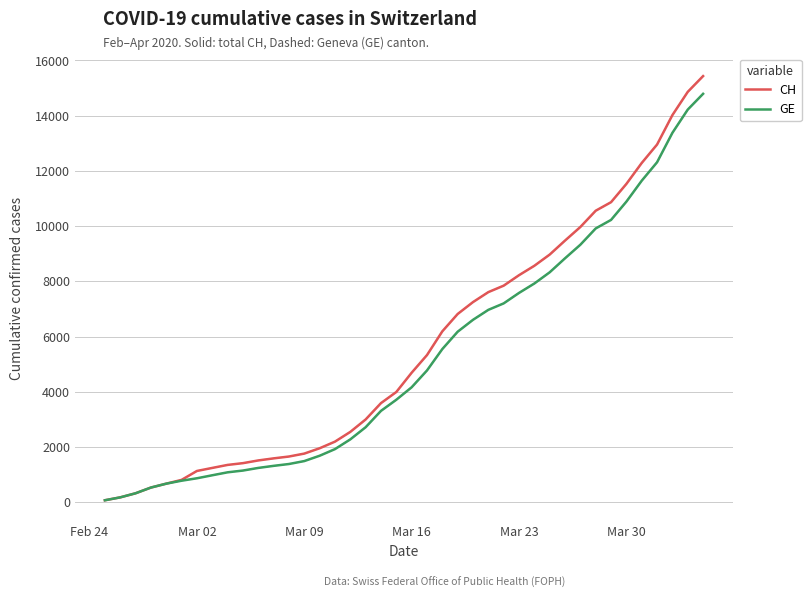

Rank the series by their average value, from lowest to highest.

GE, CH